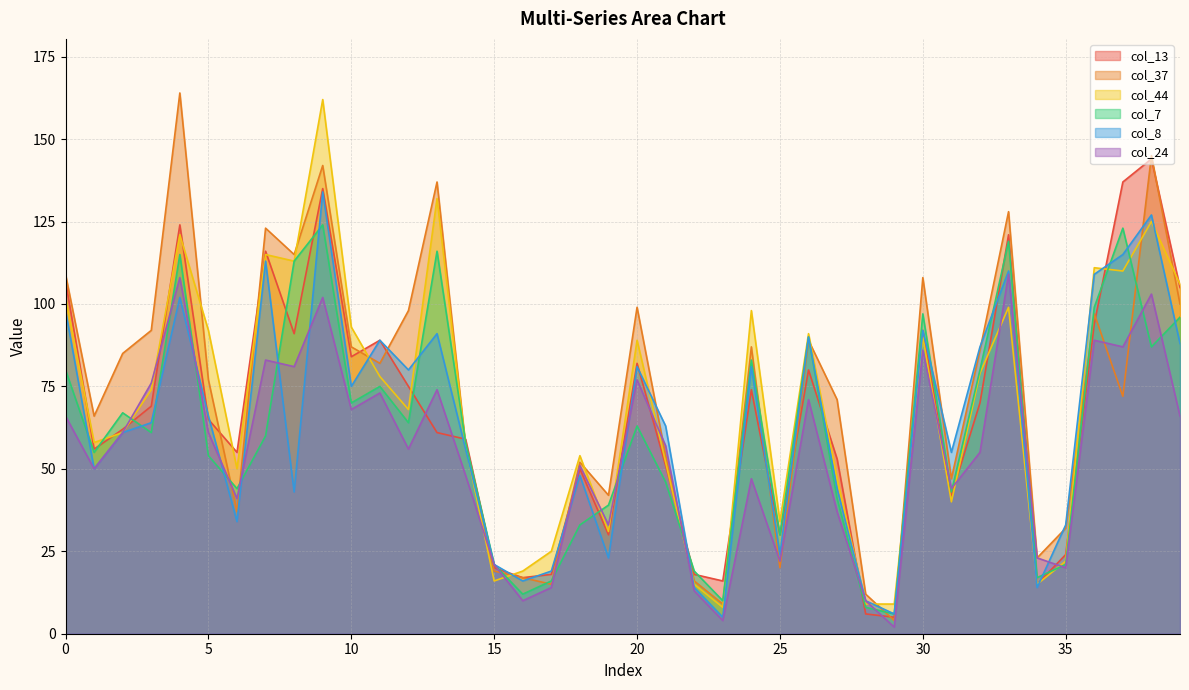

List the labels in order of col_8 value, smallest first.

23, 29, 28, 22, 34, 16, 17, 15, 19, 25, 35, 6, 8, 27, 18, 1, 31, 14, 2, 21, 3, 5, 10, 12, 20, 24, 32, 39, 11, 26, 13, 30, 0, 4, 36, 33, 7, 37, 38, 9